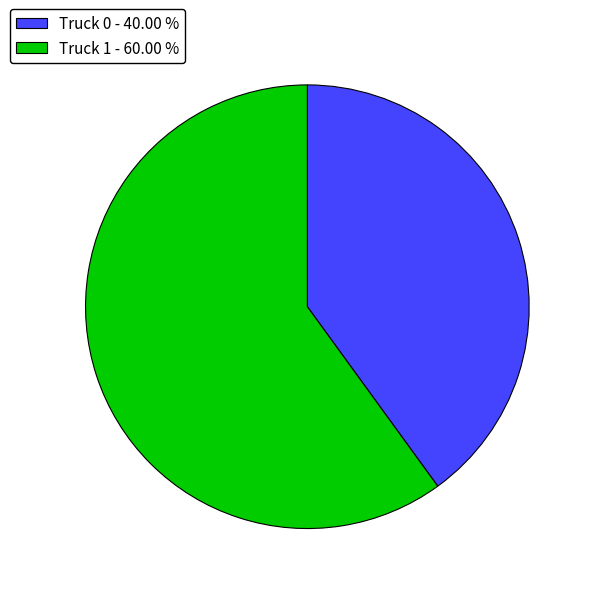

How many slices are in this pie chart?

2